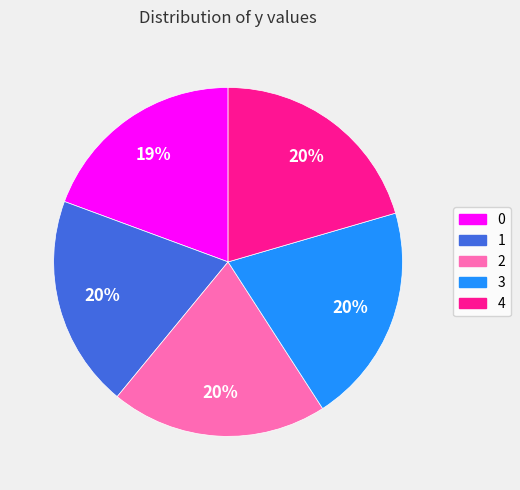

Is there any slice that represents more than half of the pie?

No